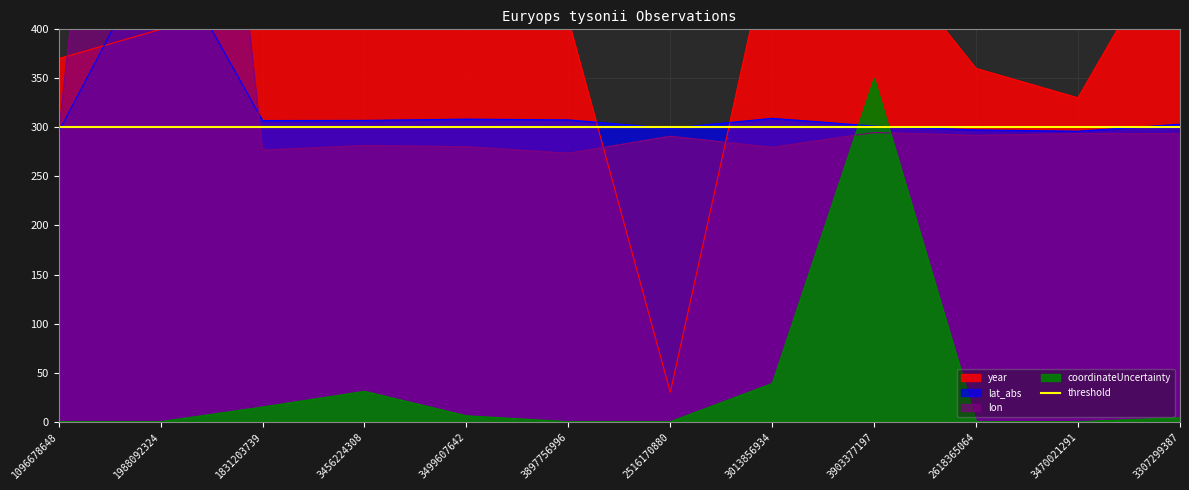

Which label corresponds to the smallest value in the chart?

1096678648